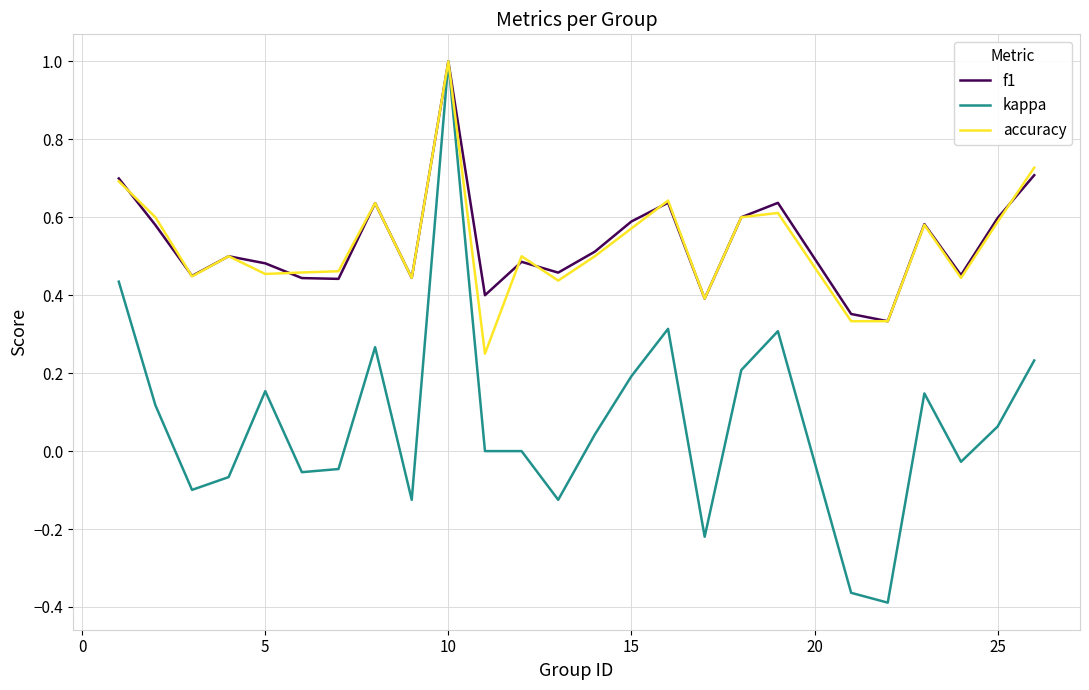

What are all the series names shown in the legend?

f1, kappa, accuracy